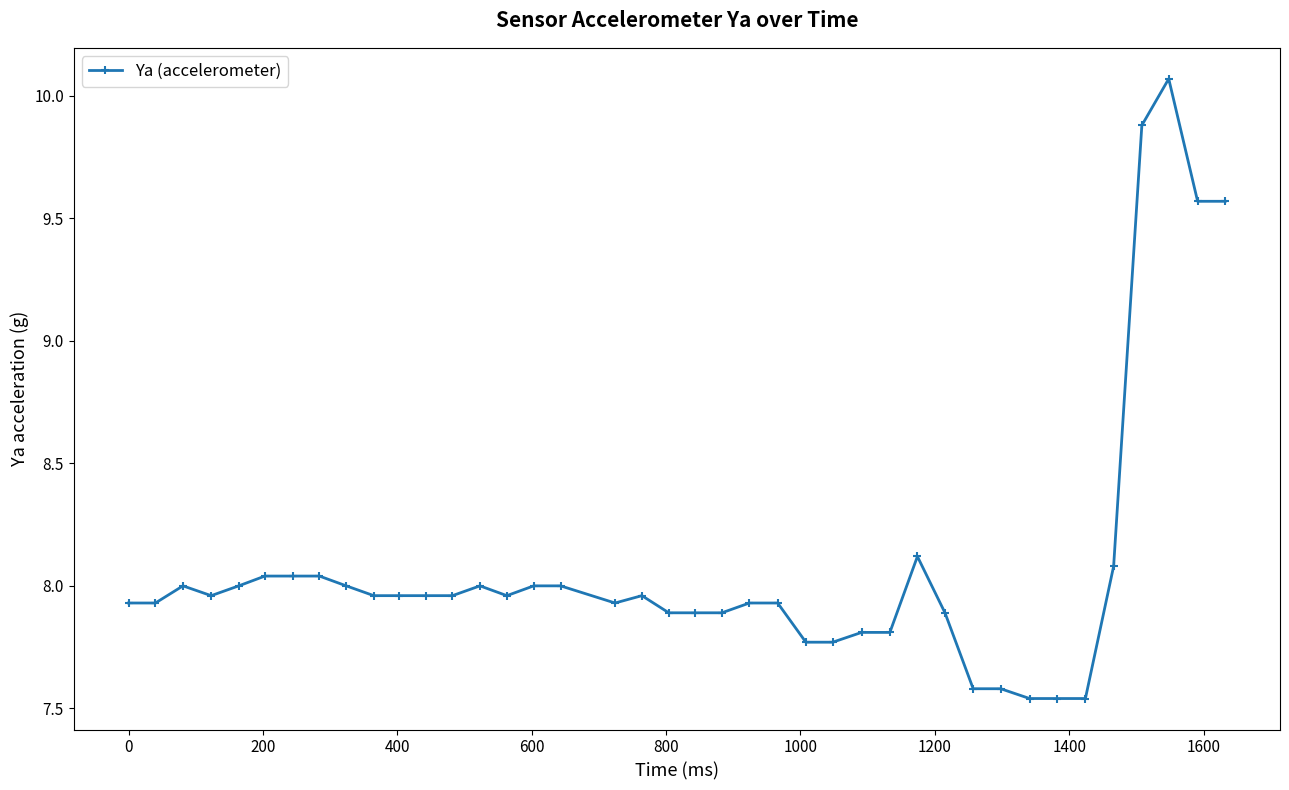

What is the value of the 36th point from the left?

8.1